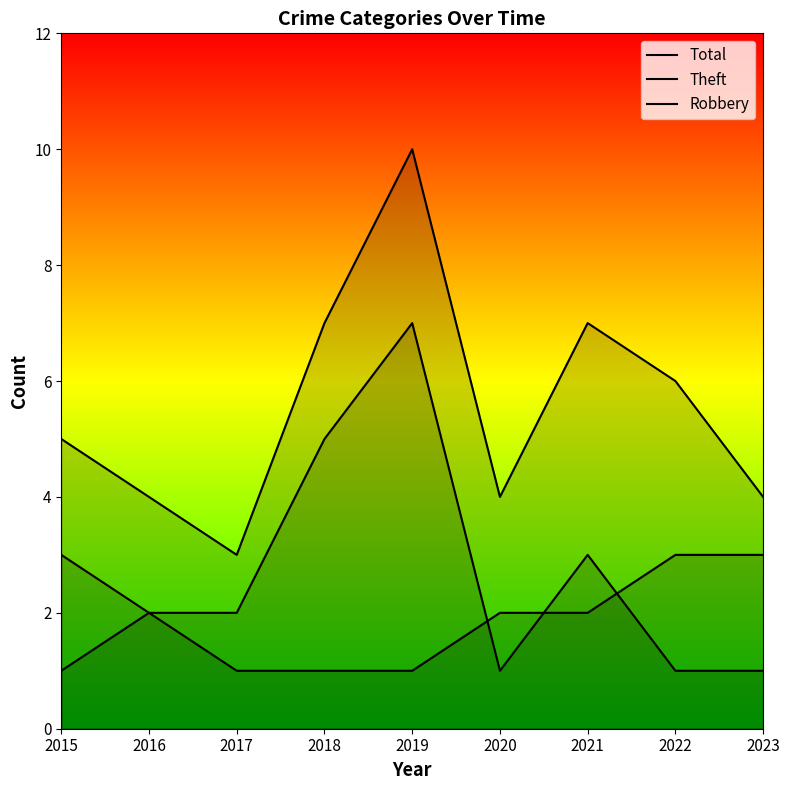

Rank the series at 2015 from highest to lowest value.

Total, Theft, Robbery